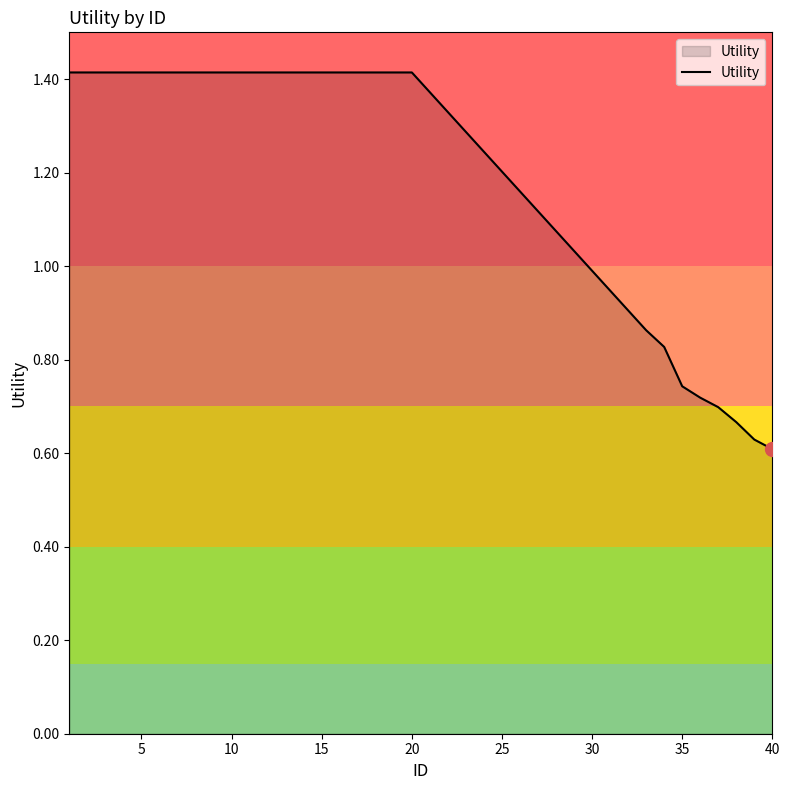

Count the values in the range 0 to 1.

8